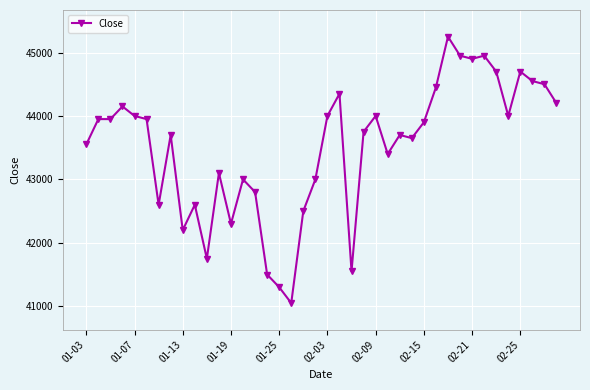

What is the difference between the second highest and second lowest values?

3650